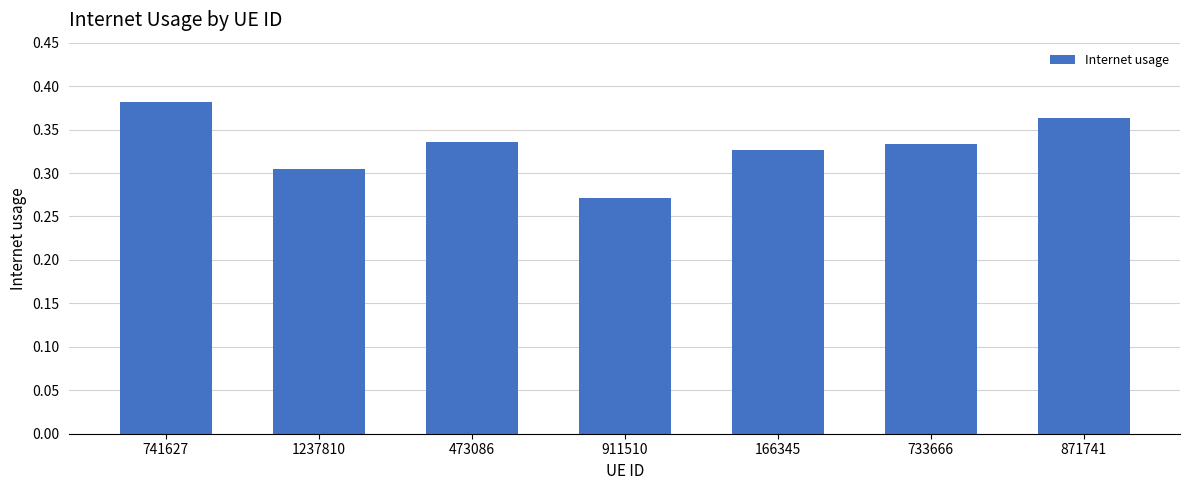

What position from the left is 733666?

6